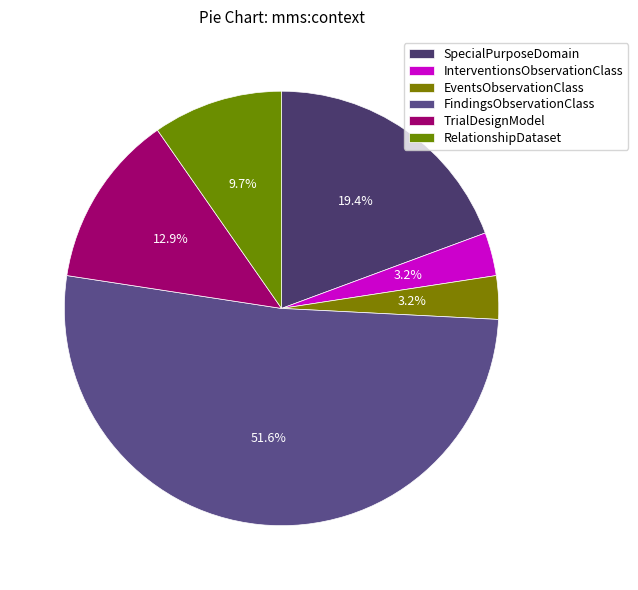

To the nearest percent, what is the average slice percentage?

17%